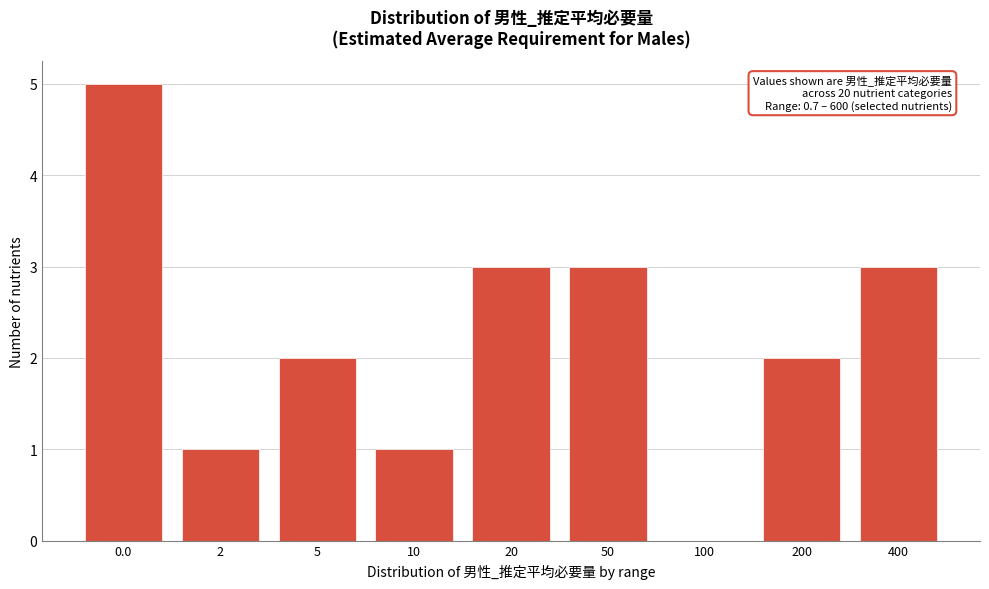

Reading right to left, what are all the values shown in this chart?

400=3	200=2	100=0	50=3	20=3	10=1	5=2	2=1	0.0=5